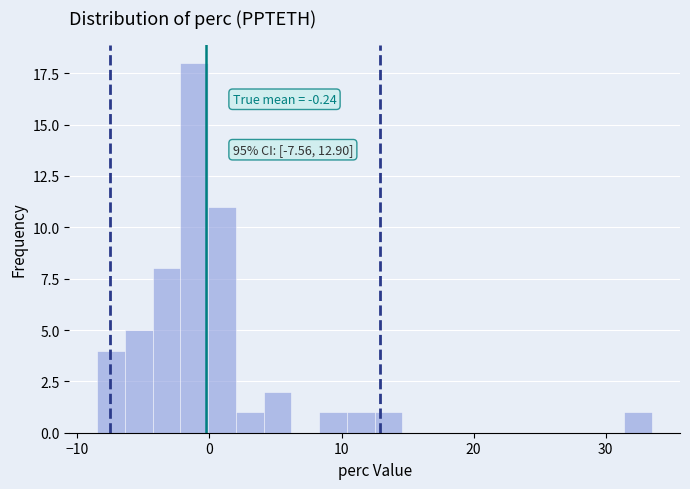

Read against the x-axis, roughly where is the centre of the tallest bar?

-1